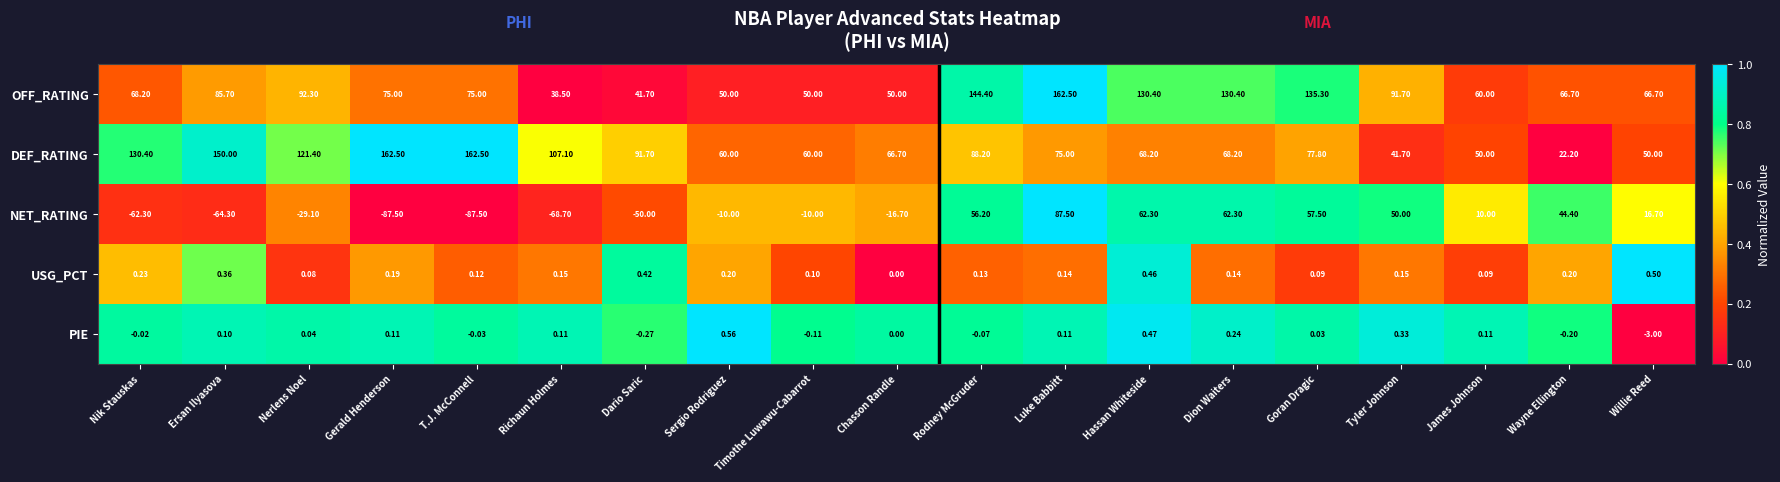

What is the greatest value displayed?

162.5